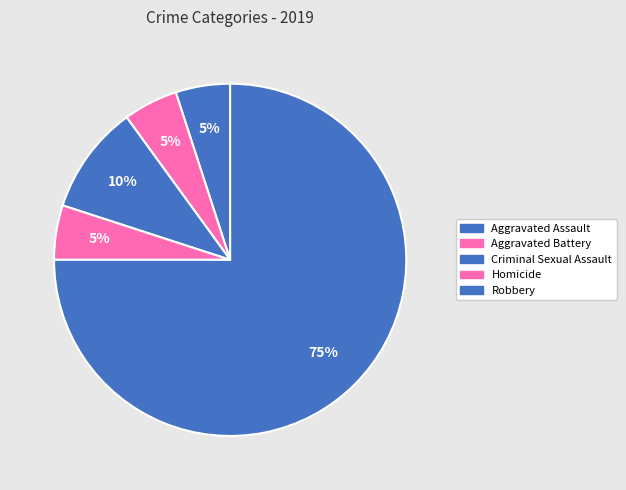

Is there any slice that represents more than half of the pie?

Yes